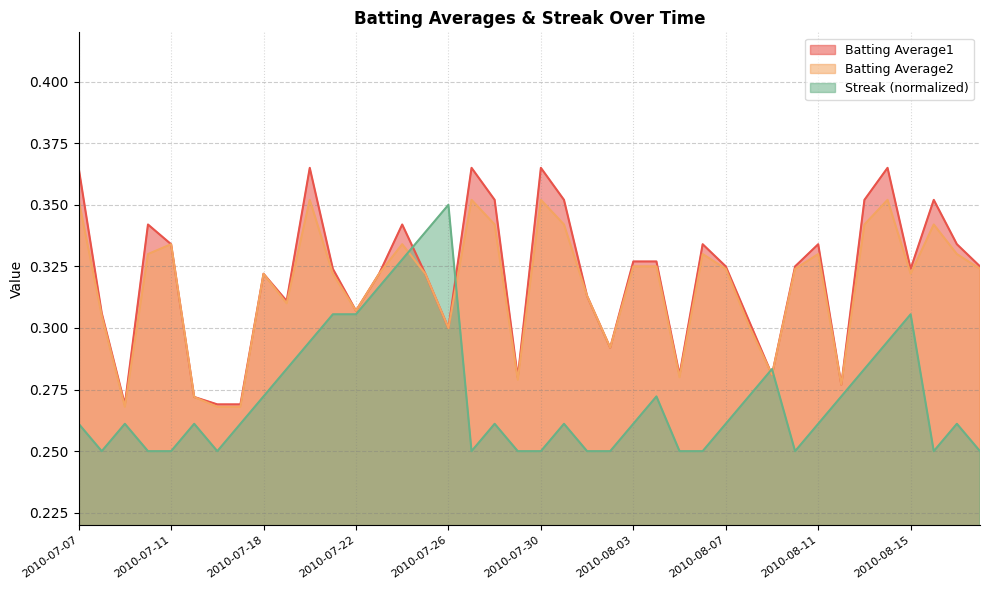

What is the label of the 38th point from the left?

2010-08-16